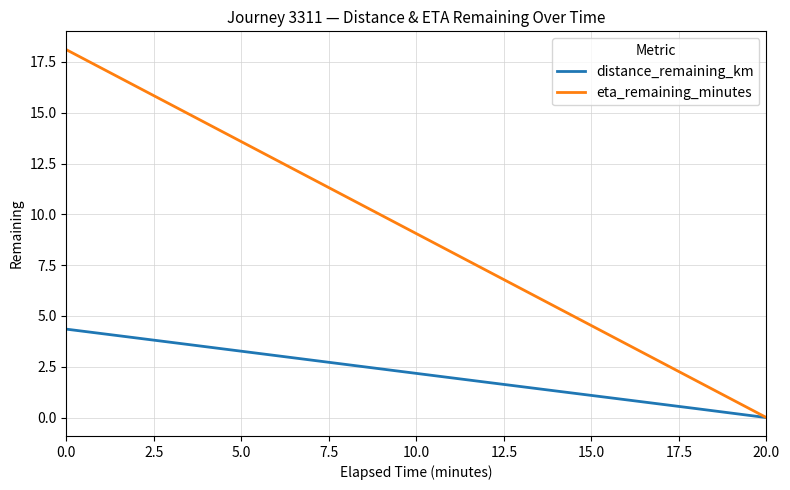

Rank the series by their average value, from lowest to highest.

distance_remaining_km, eta_remaining_minutes